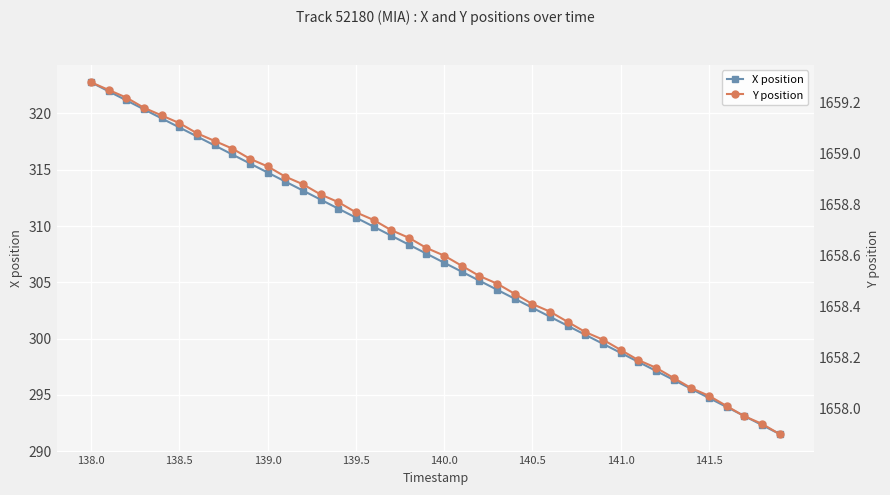

Rank the series by their maximum value, from lowest to highest.

X position, Y position